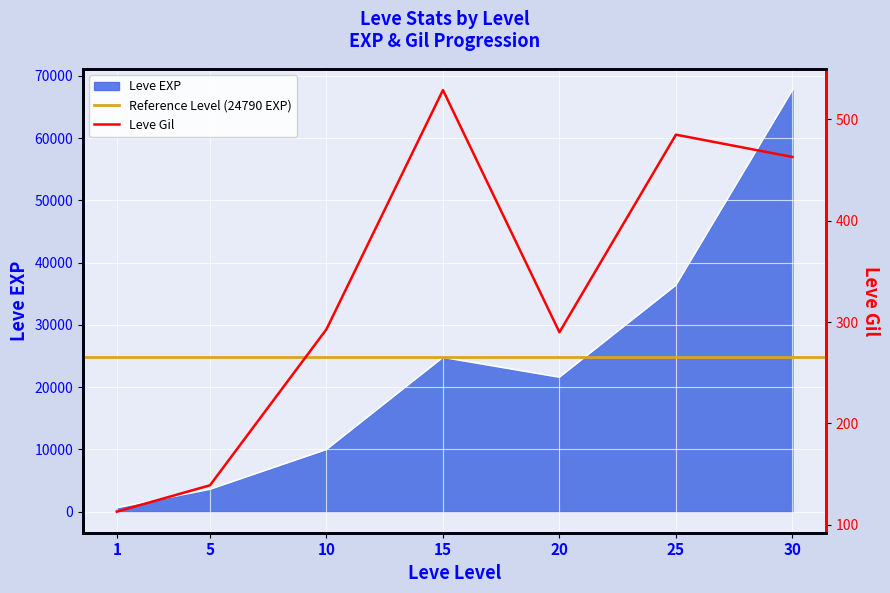

At which category is the sum across all series the highest?

30